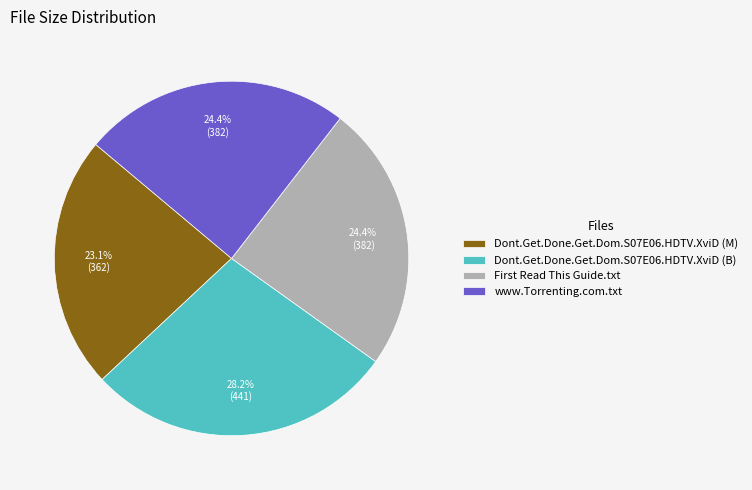

To the nearest percent, what is the average slice percentage?

25%